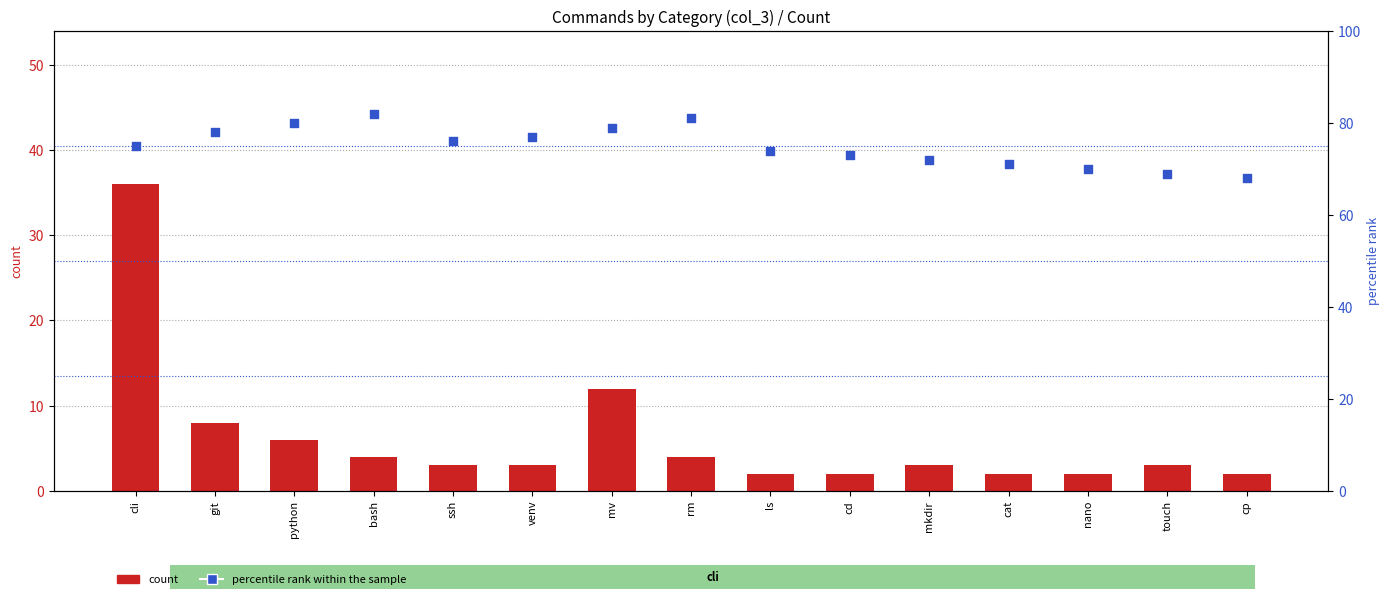

At how many categories does at least one series exceed 20?

15